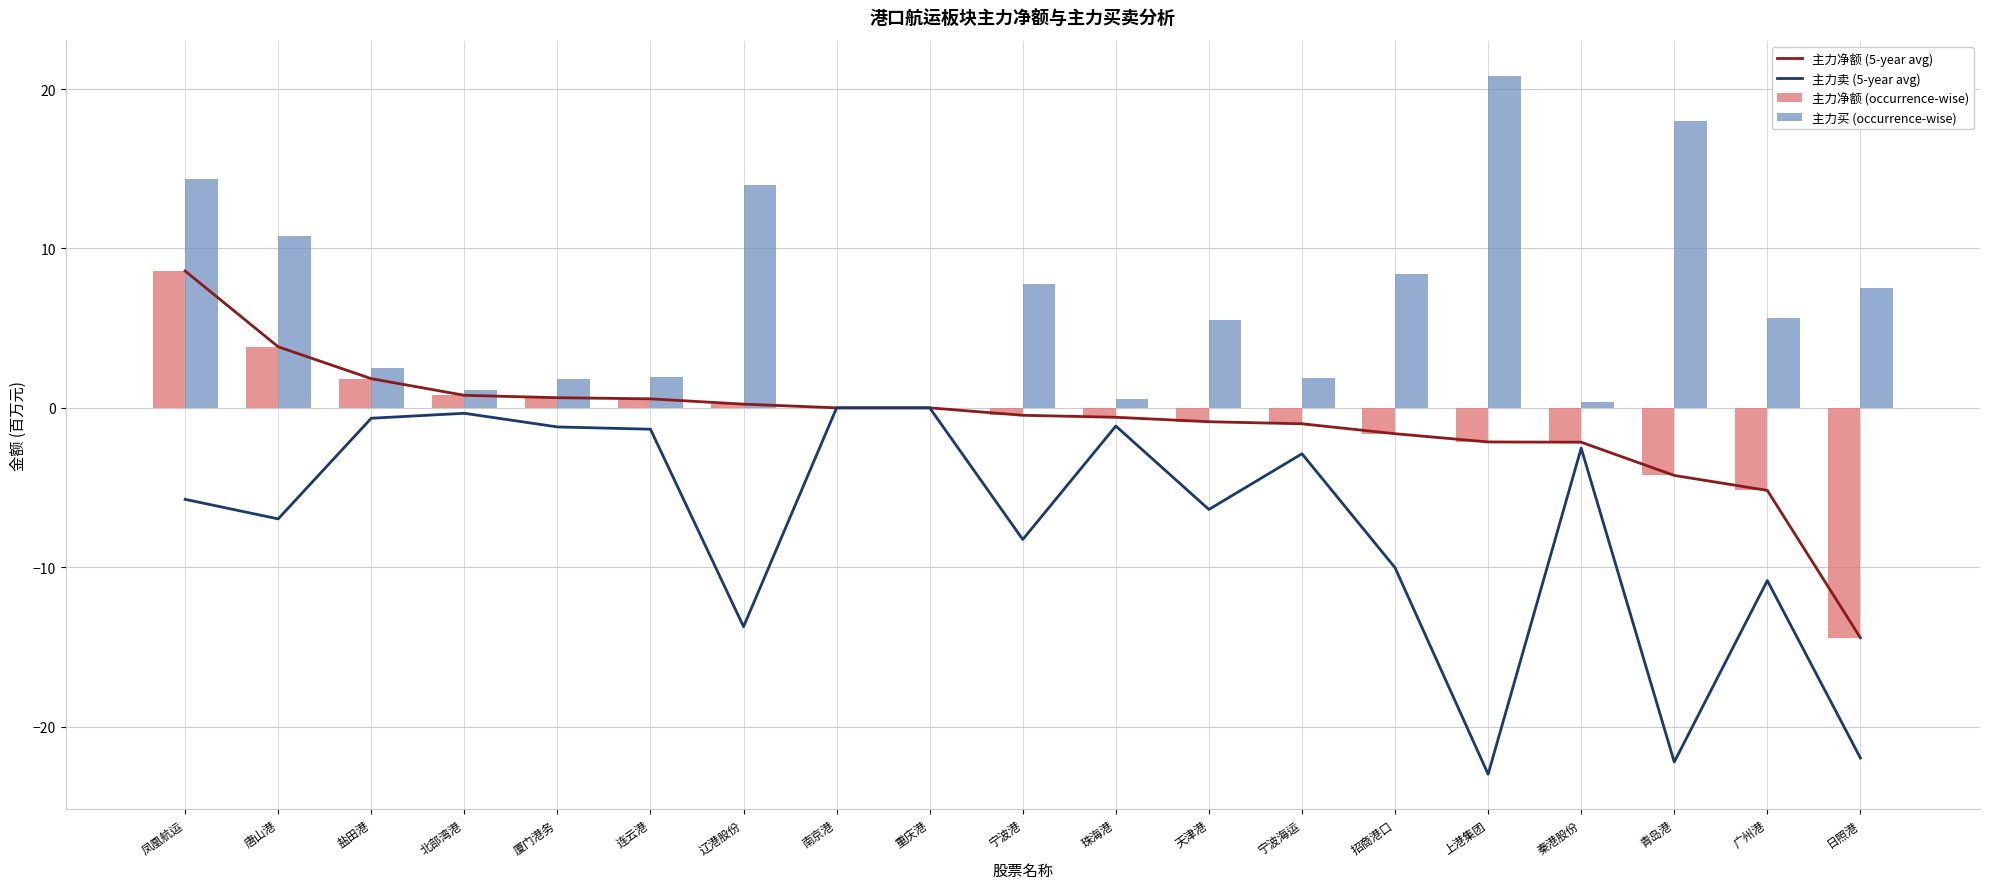

How many data points in 主力净额 (5-year avg) are above 0?

7